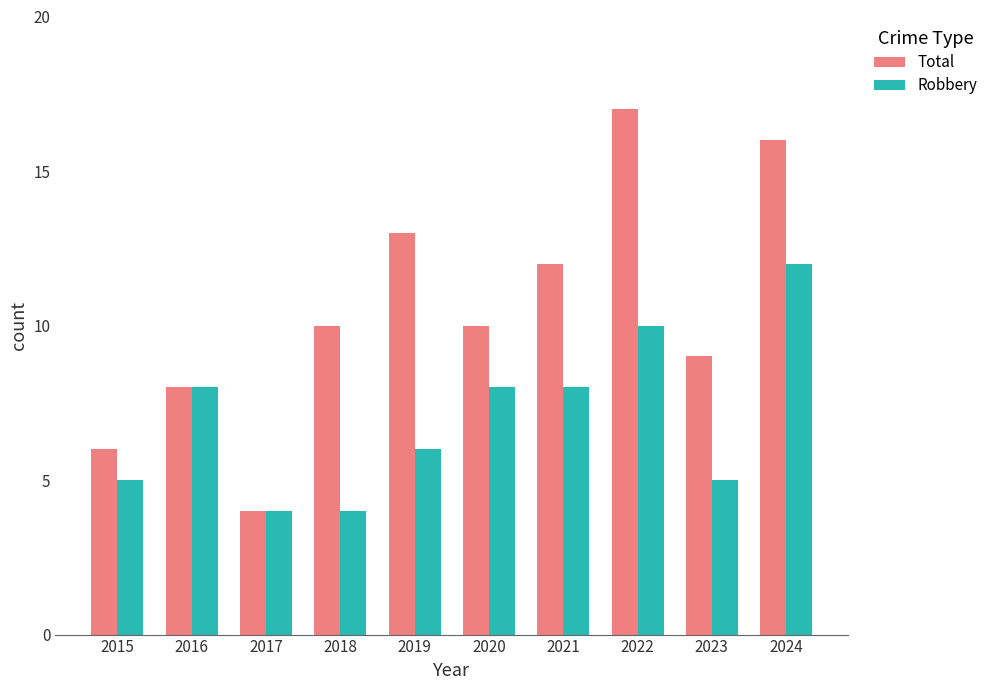

What is the sum of all Robbery values?

70